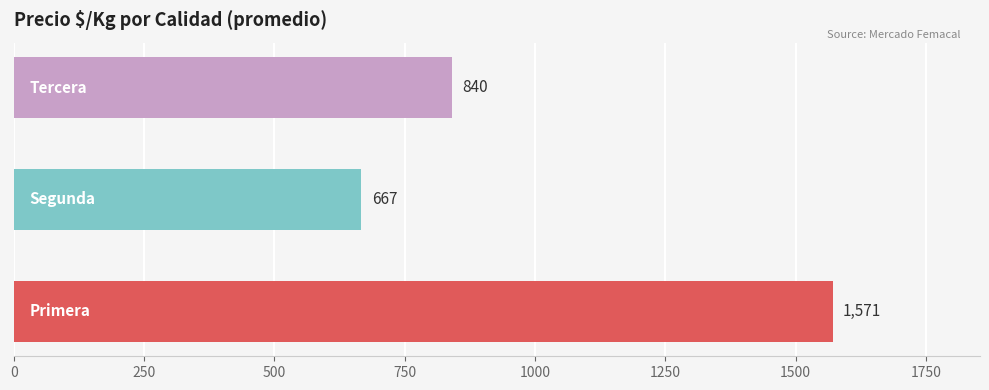

What is the minimum value shown in the chart?

667